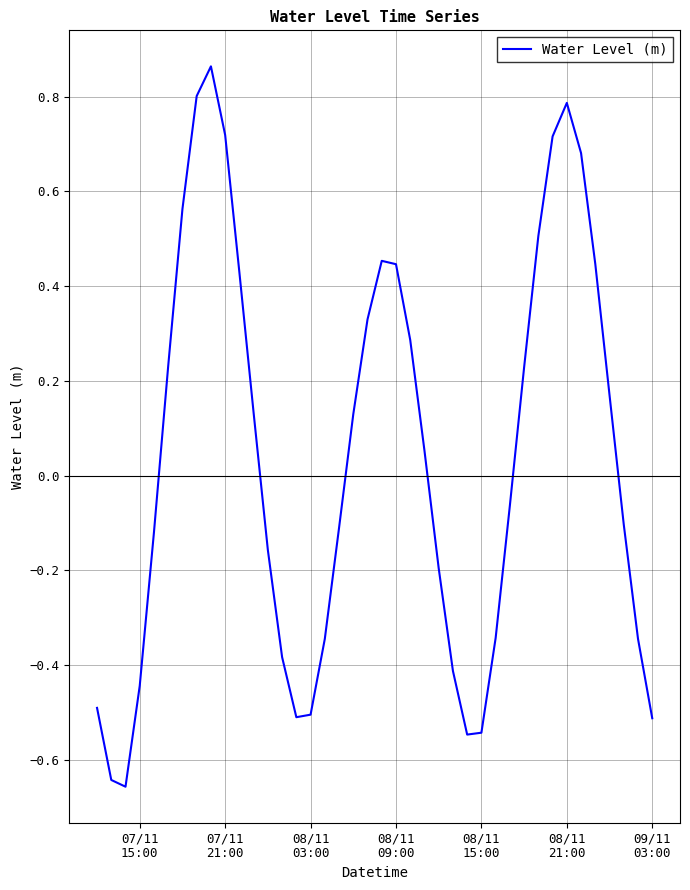

How many interior local peaks (higher than both neighbors) does the data have?

3